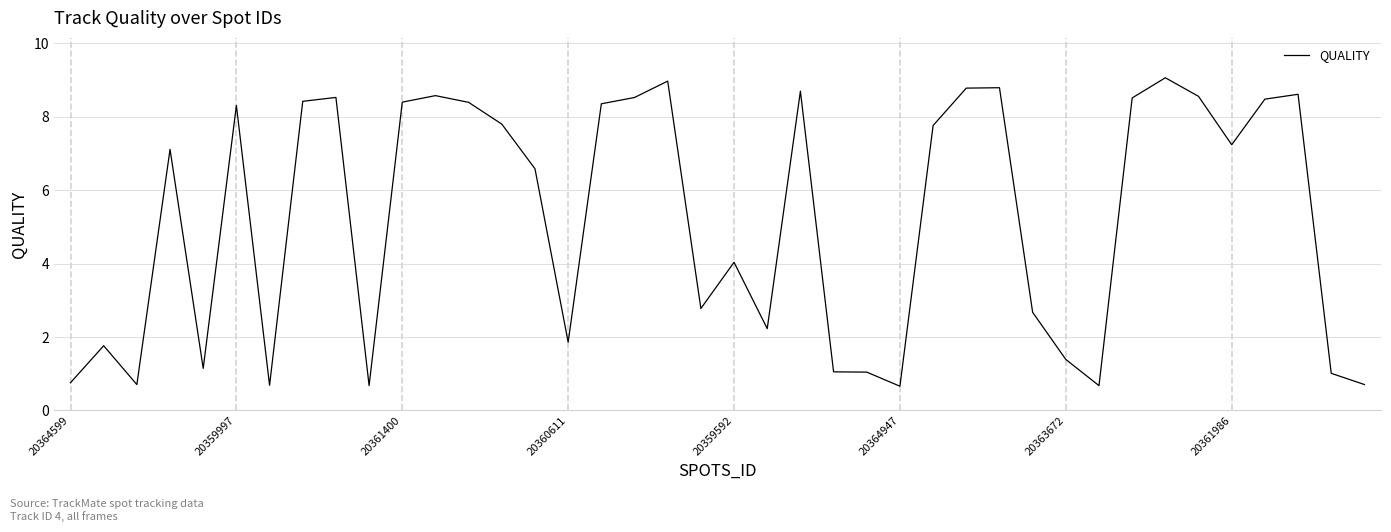

What is the minimum value shown in the chart?

0.7